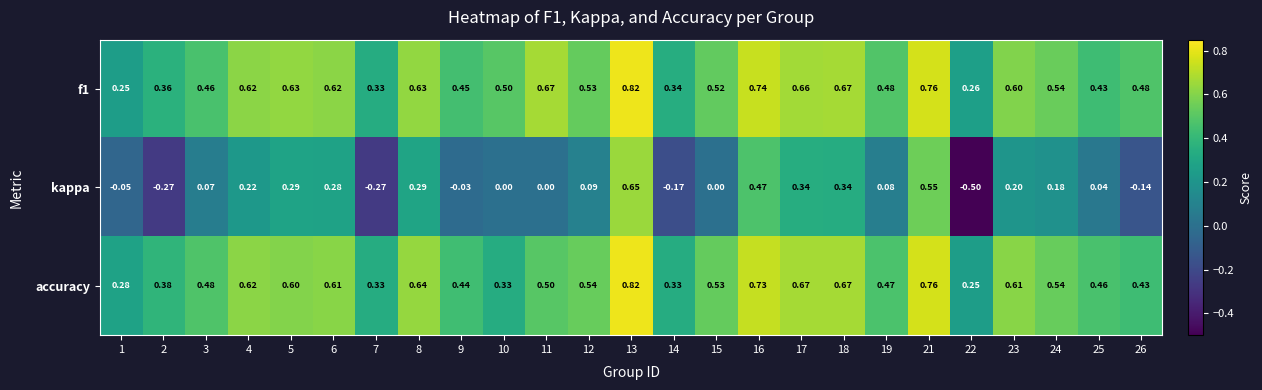

Which series has the widest spread of values?

kappa